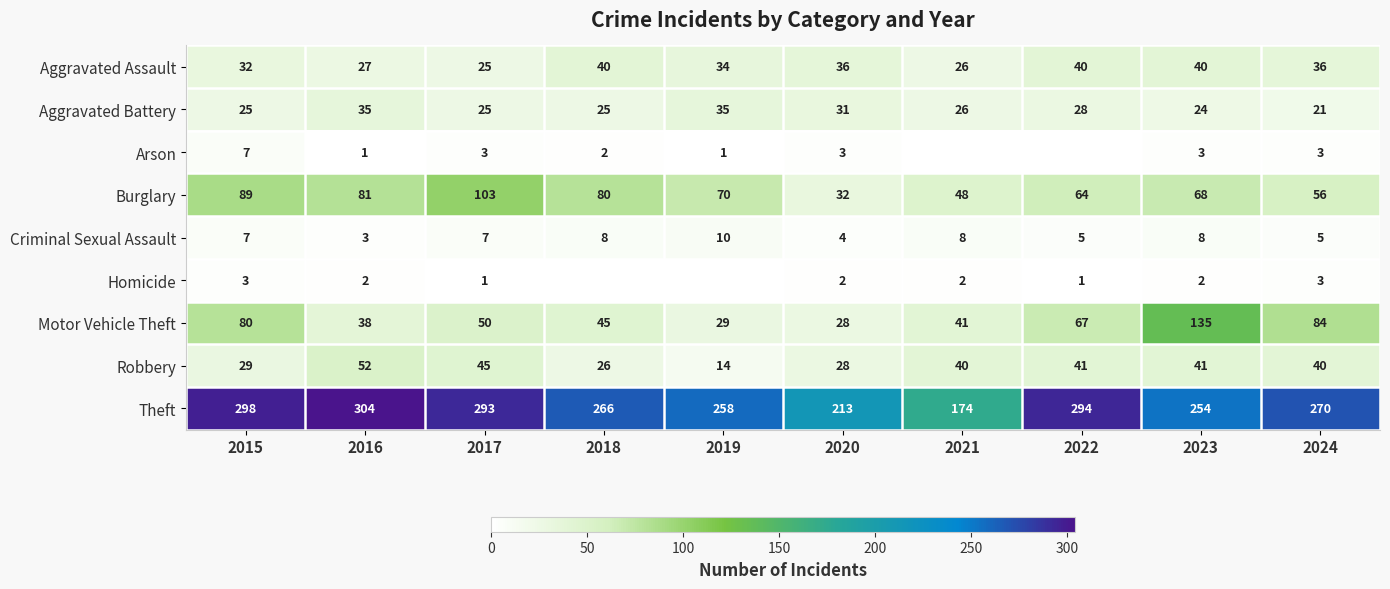

How many distinct data groups are displayed?

9